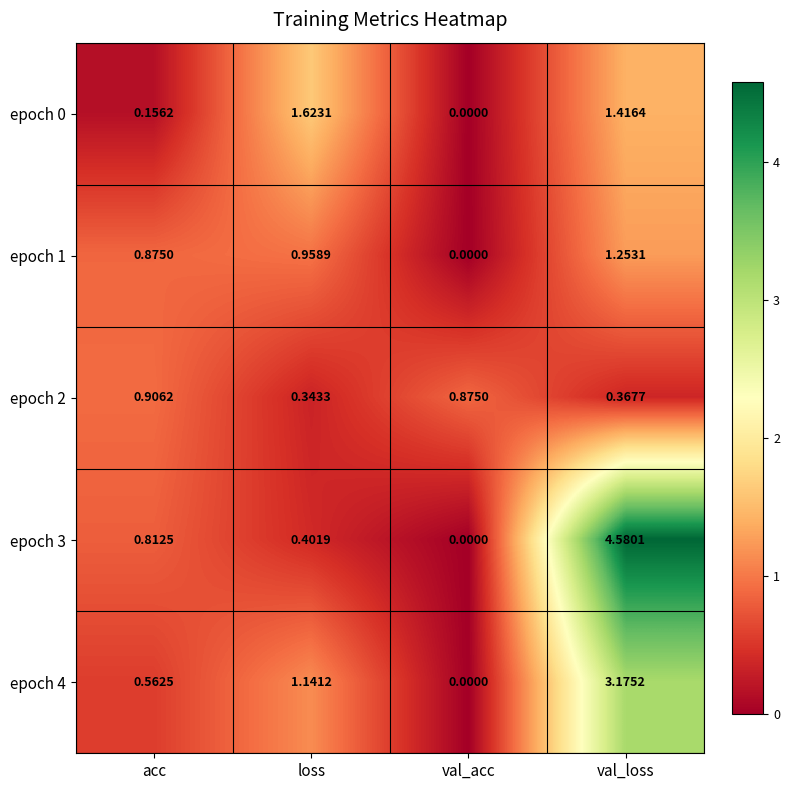

Is the value of epoch 1 at val_acc greater than the value of epoch 0 at val_loss?

No